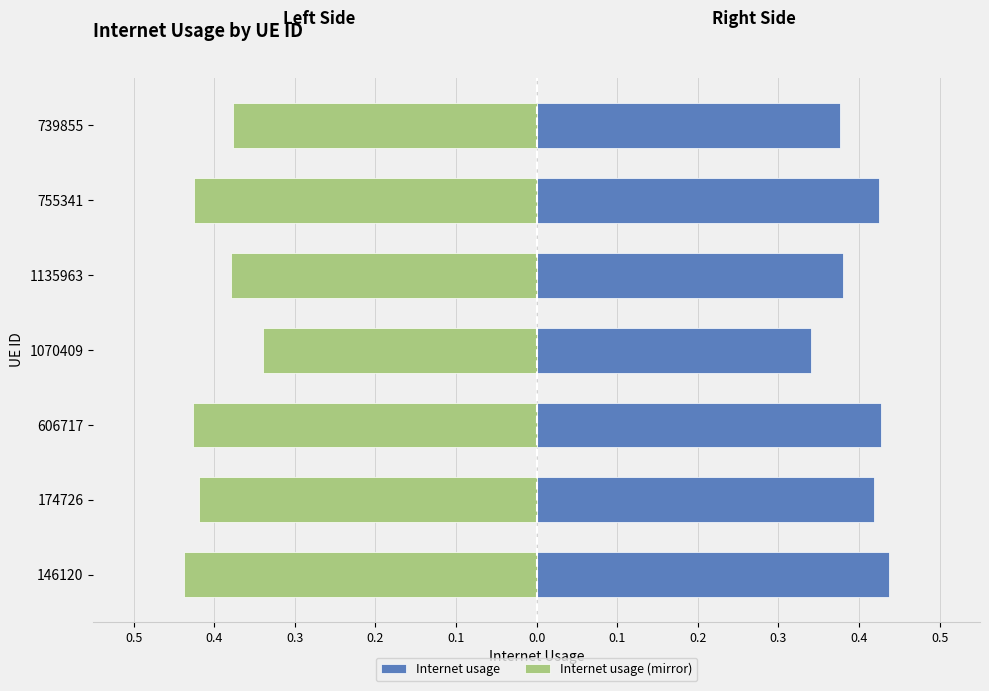

List the series in order of their peak value, highest first.

Internet usage, Internet usage (mirror)